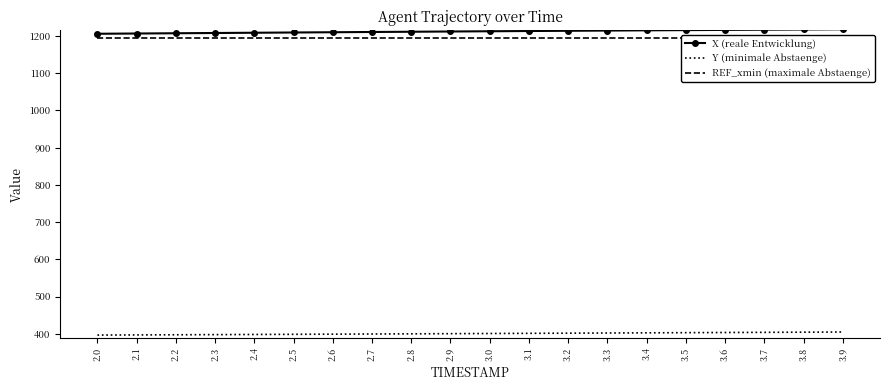

How many distinct data groups are displayed?

3